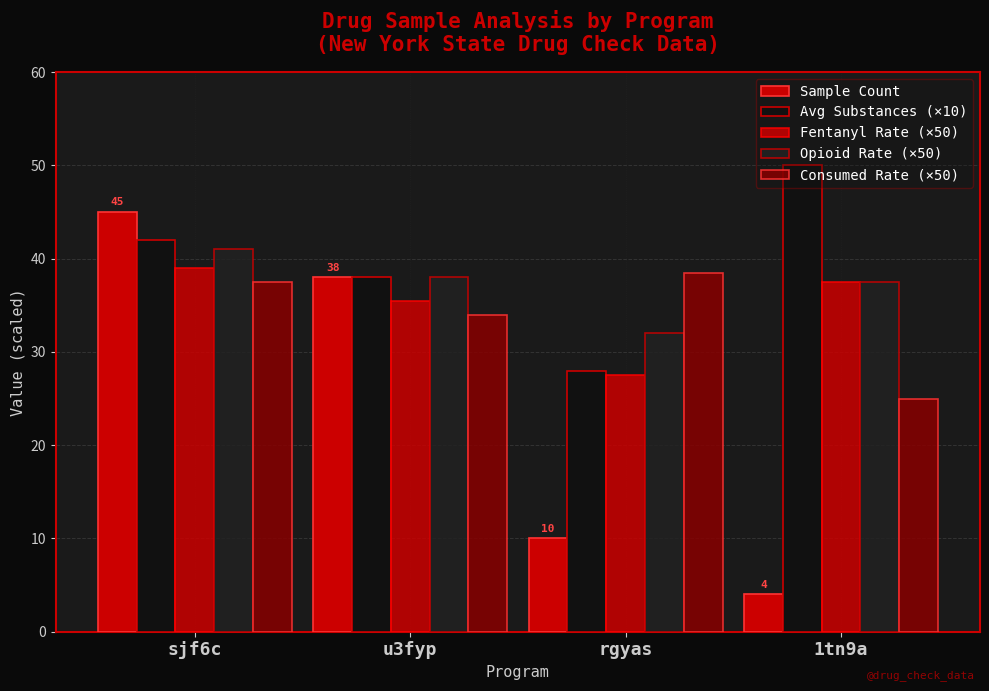

Which series changed the most between u3fyp and rgyas?

Sample Count